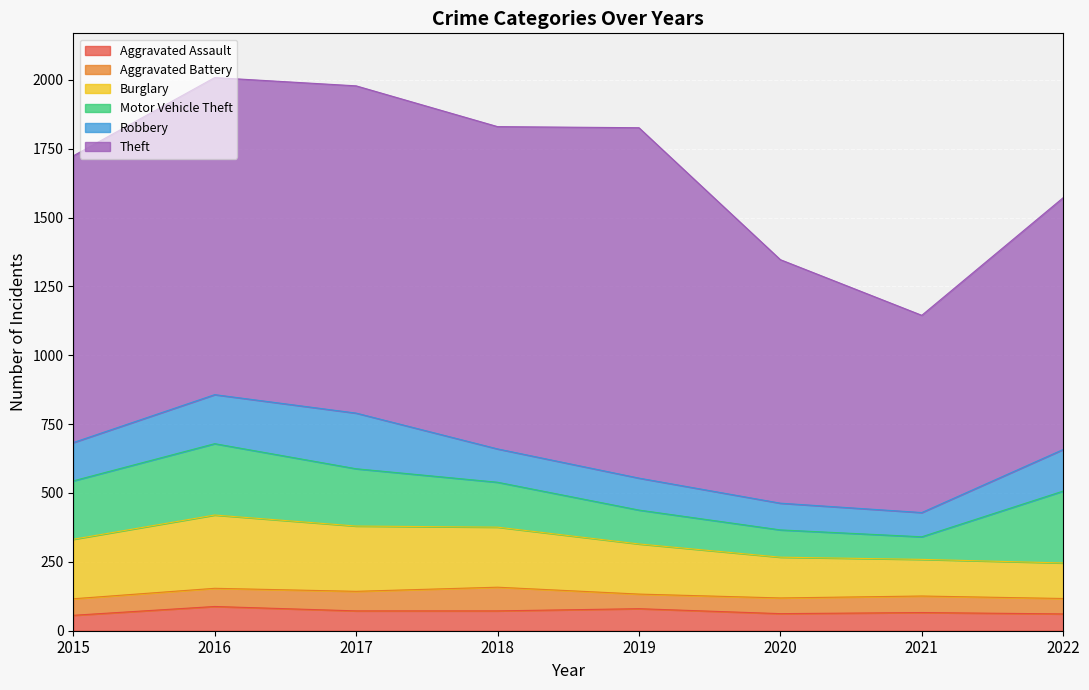

Which series has the largest range (max minus min)?

Theft